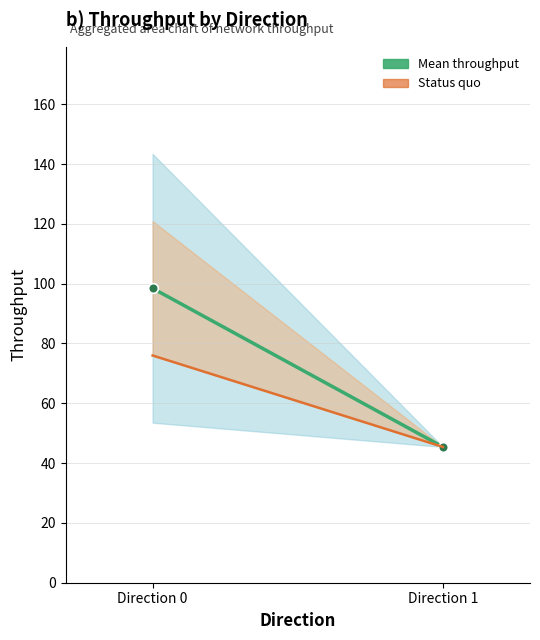

Rank the series by their average value, from highest to lowest.

Mean throughput (direction 0→1), Status quo (lower bound)